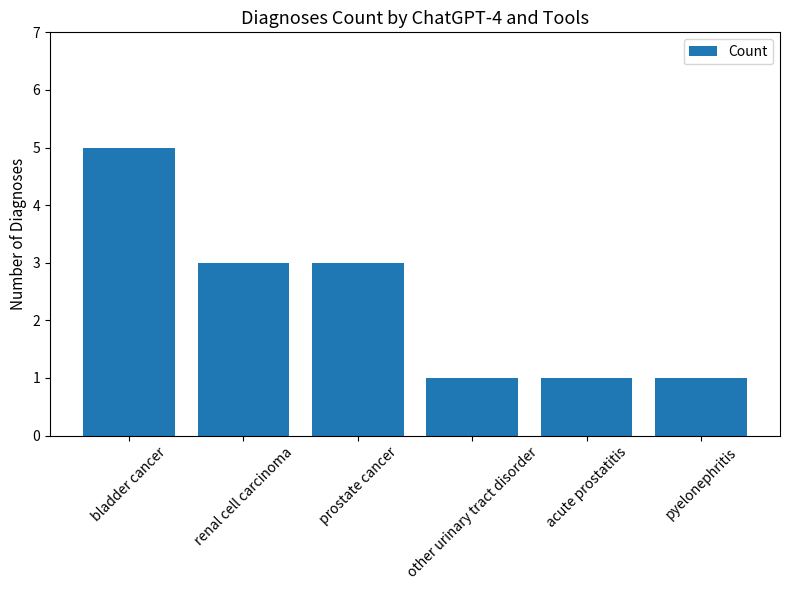

What is the sum of the values at bladder cancer and pyelonephritis?

6